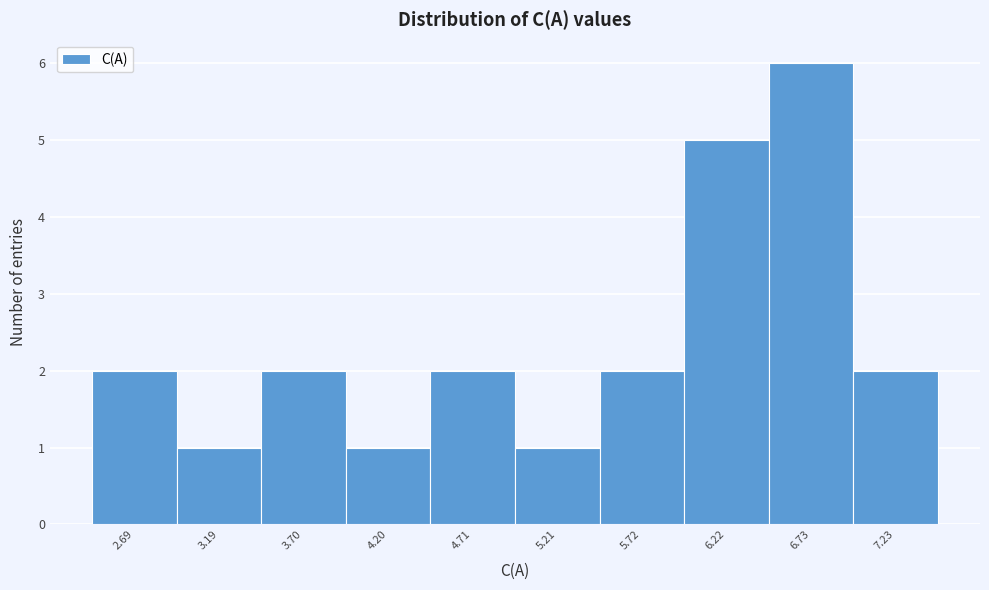

Reading left to right, transcribe all the data shown in this chart.

2.69=2	3.19=1	3.70=2	4.20=1	4.71=2	5.21=1	5.72=2	6.22=5	6.73=6	7.23=2